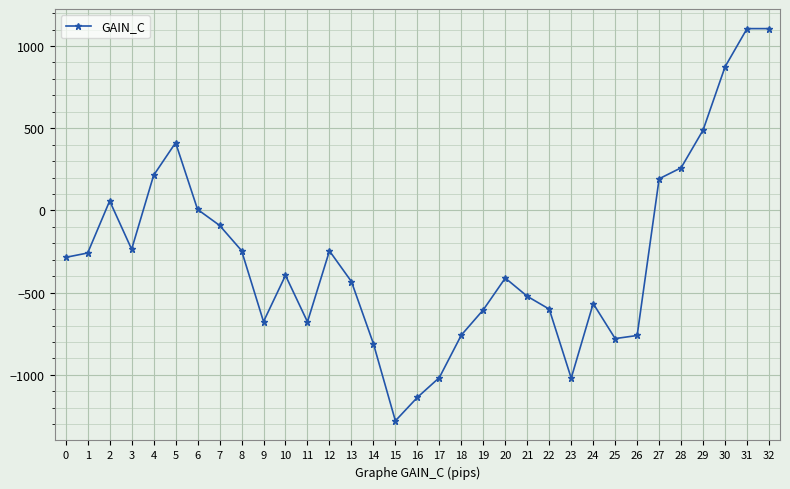

How many interior local valleys (lower than both neighbors) does the data have?

6